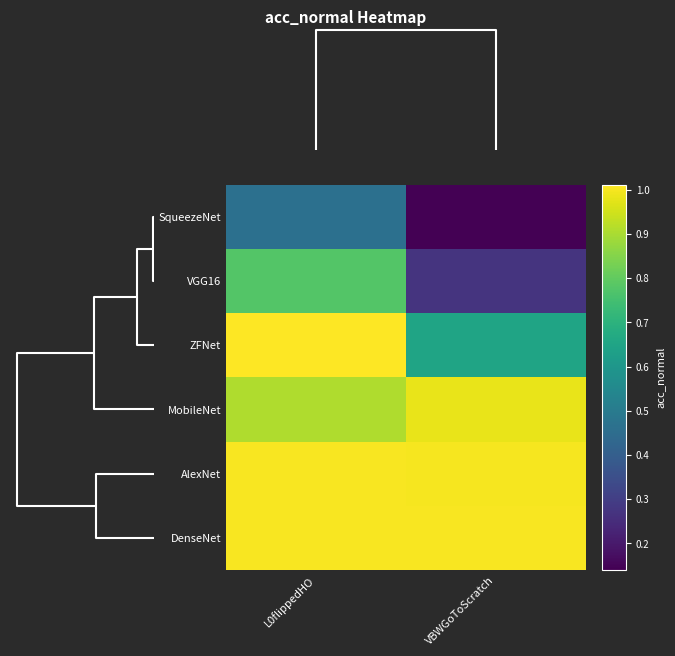

Between VBWGoToScratch and L0flippedHO, which is larger?

L0flippedHO